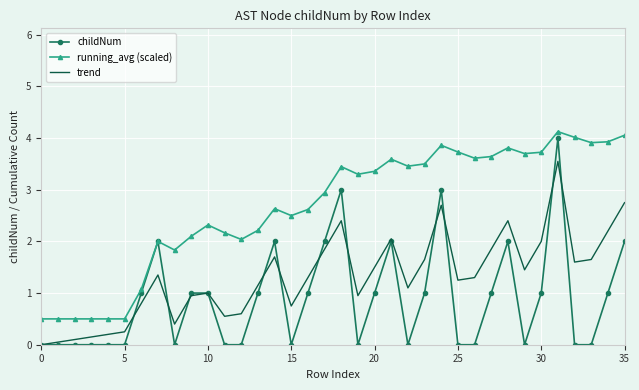

What is the highest value of the running_avg (scaled) series?

4.1